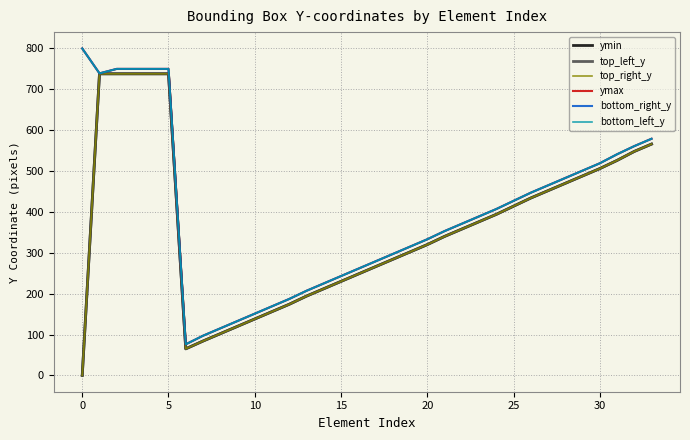

How many lines are shown in the chart?

6